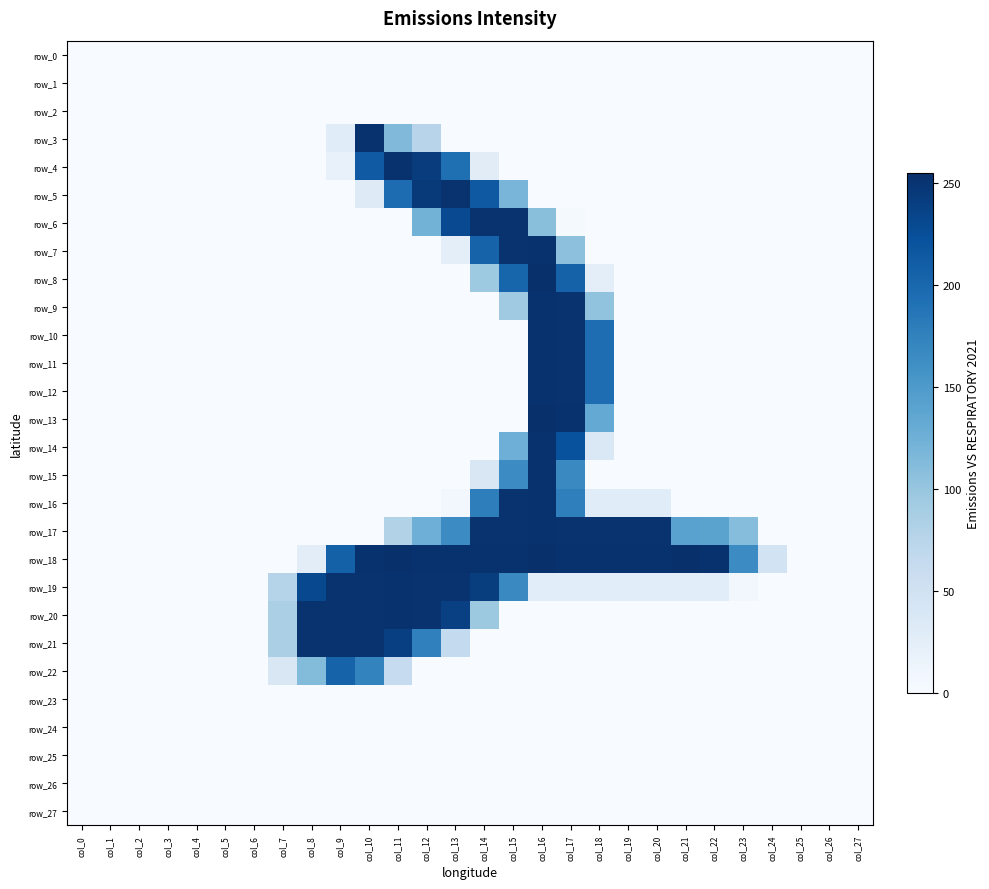

True or false: row_26 has a value of 0 at col_9.

True